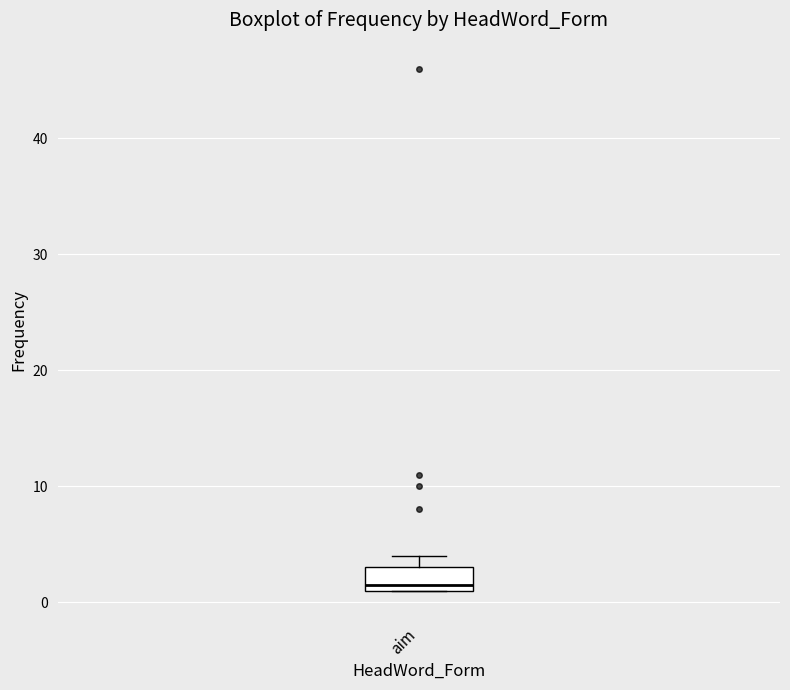

Read this box plot against the y-axis: the position of the median line, the range covered by the box, and the ends of both whiskers. The values are not printed on the chart, so give them approximately, as read against the axis.

median 2, box 1 to 3, whiskers 1 to 4